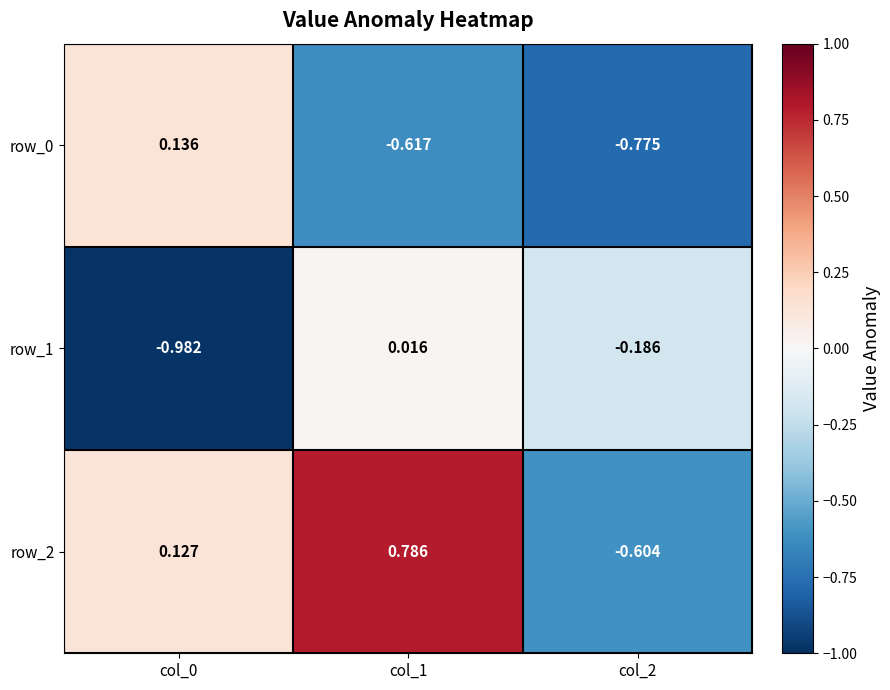

At how many categories does at least one series exceed 0?

2